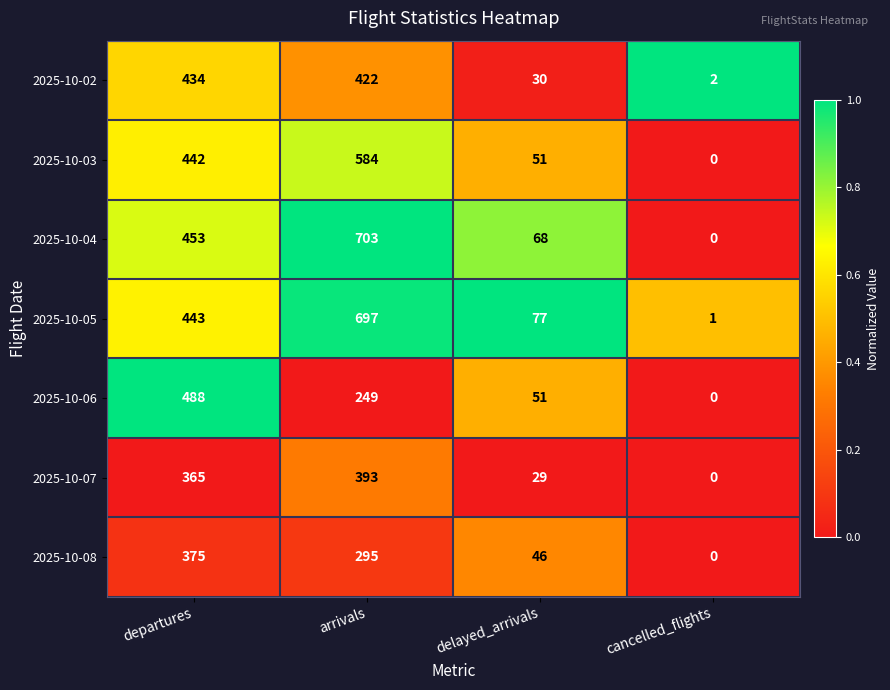

The value of 2025-10-03 at departures is 442. True or false?

True